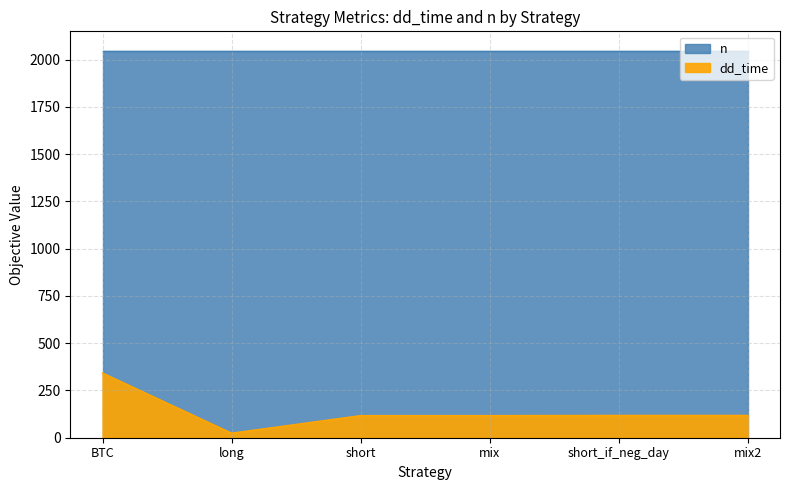

Does the chart have visible grid lines?

Yes